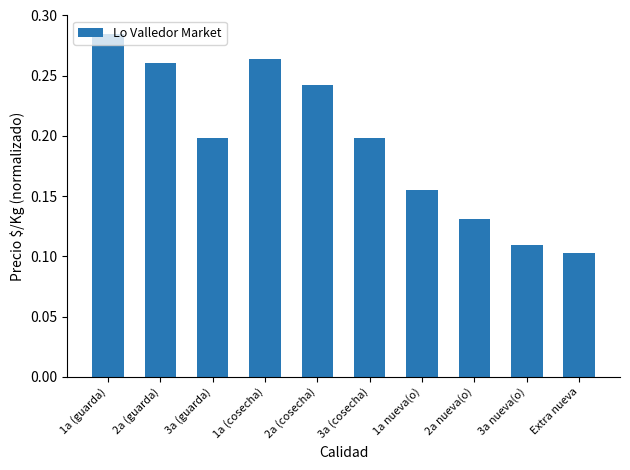

Is it true that the value at 3a nueva(o) is 0.2?

False